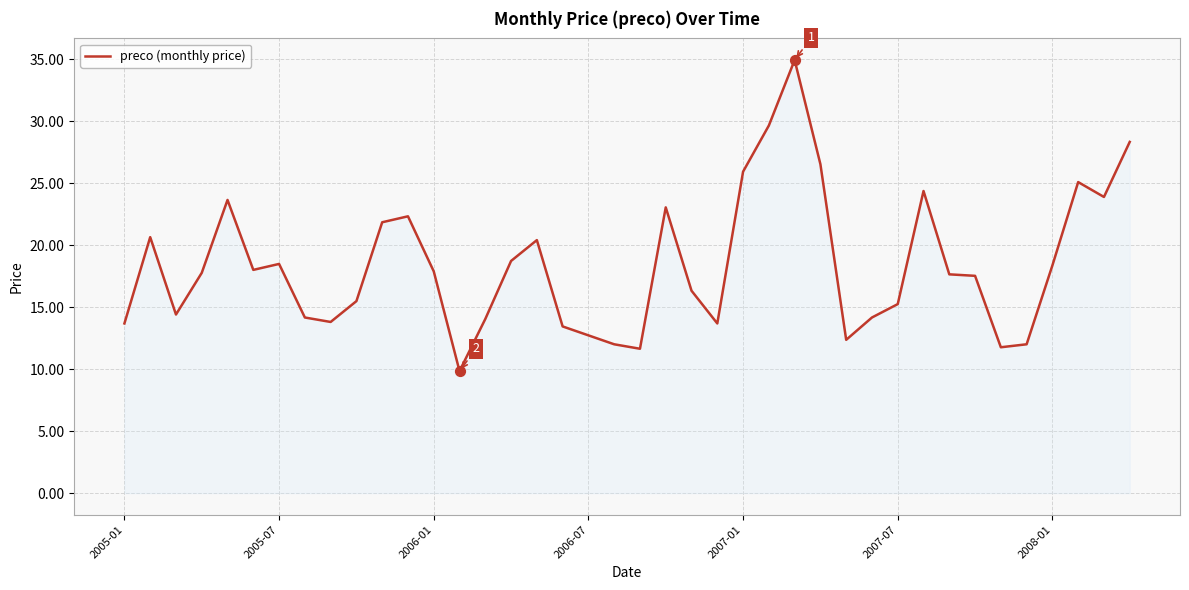

What is the difference between the maximum and minimum values?

25.1